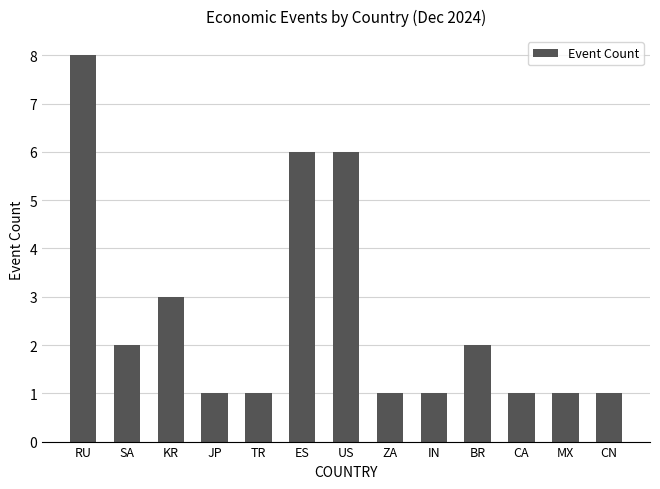

What is the approximate value at KR?

3